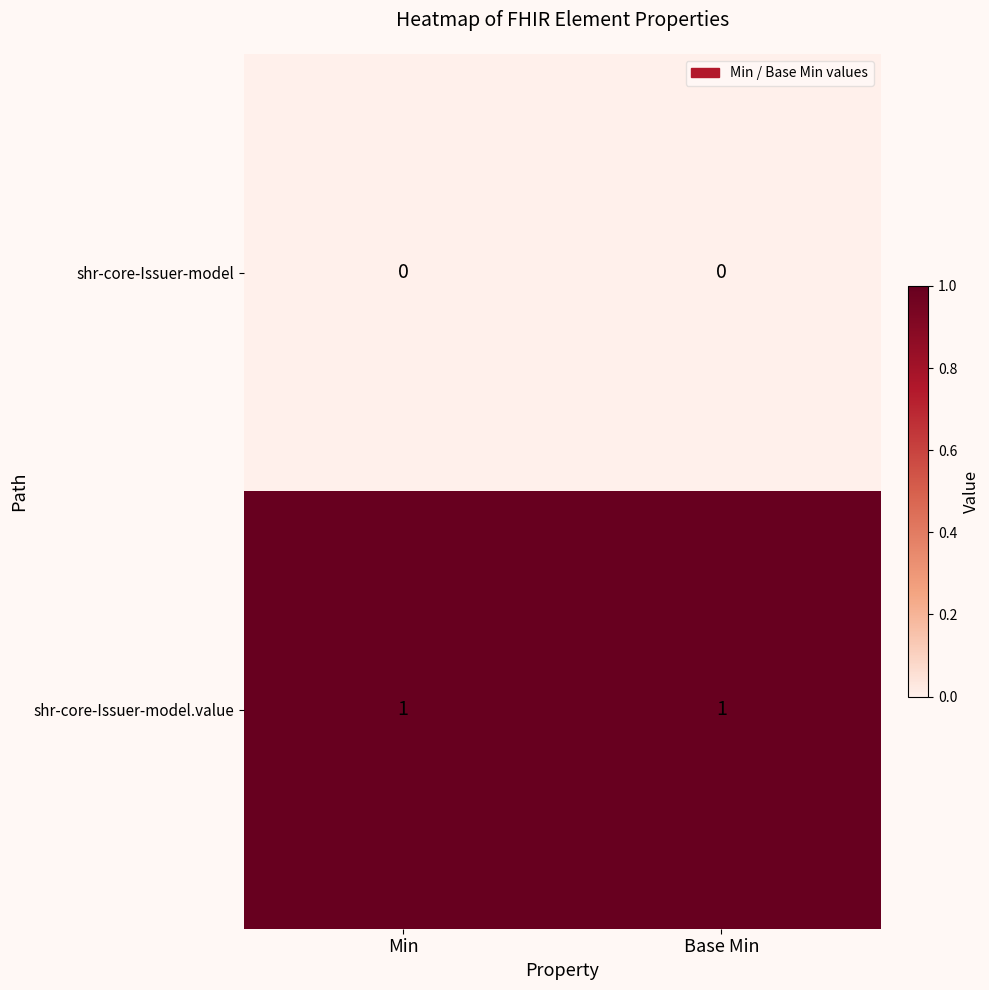

Reading right to left, transcribe all the data shown in this chart.

shr-core-Issuer-model: 0	0
shr-core-Issuer-model.value: 1	1